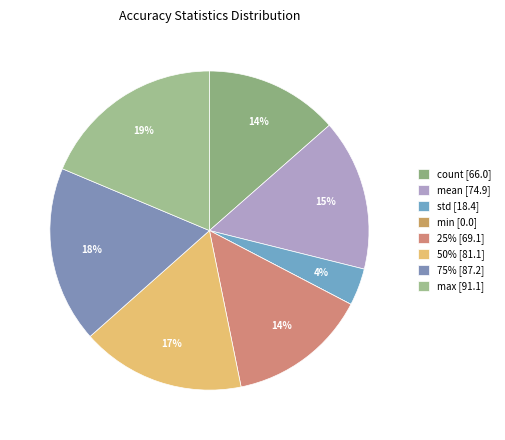

Is it true that min is 0% of the pie?

True